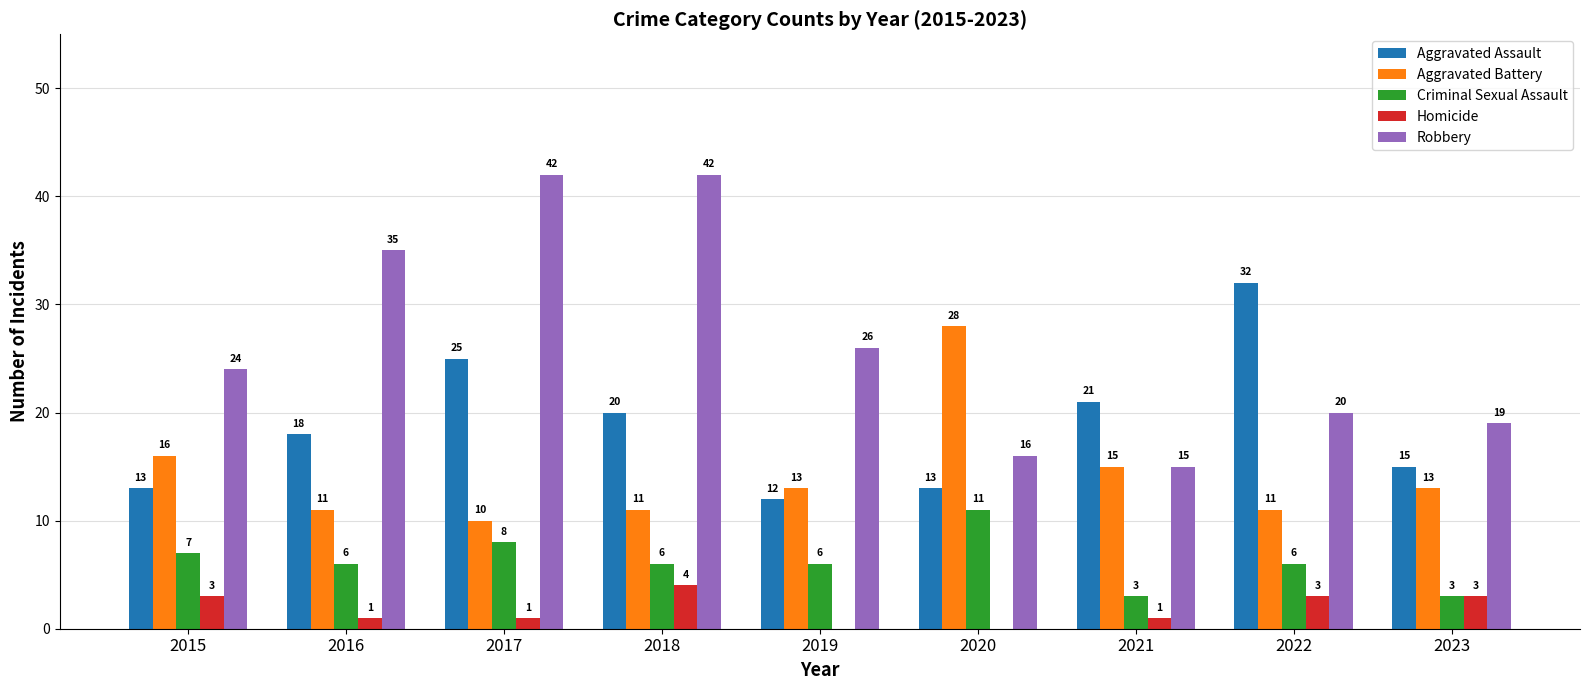

What is the sum of the Aggravated Assault values at 2020 and 2016?

31